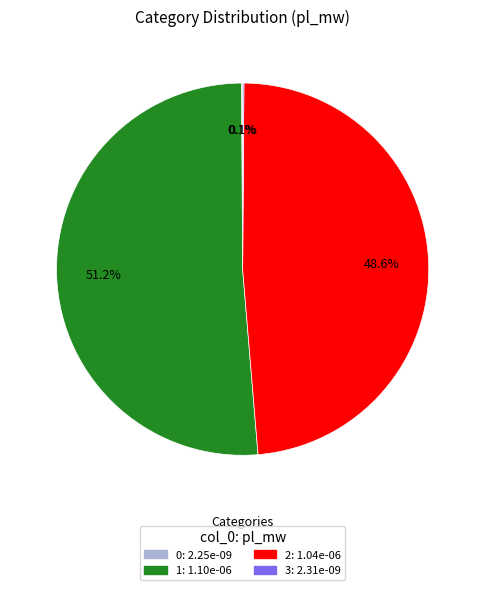

Which slice is the largest?

1